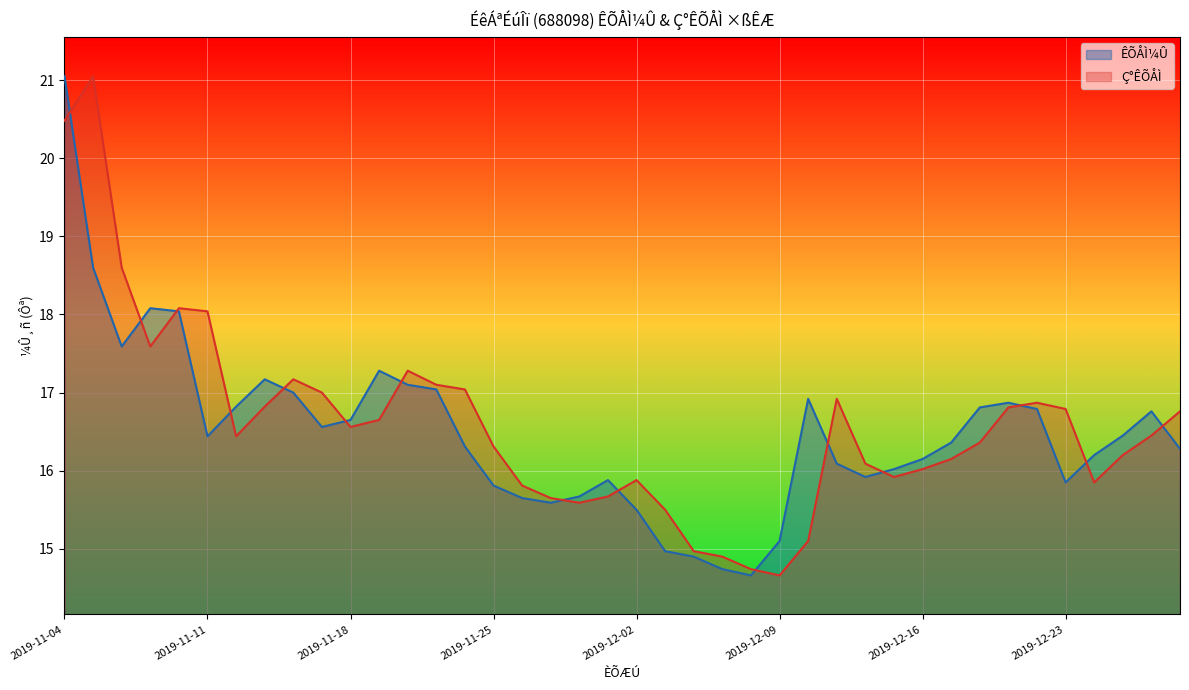

At which category does ÊÕÅÌ¼Û reach its first local peak?

2019-11-07